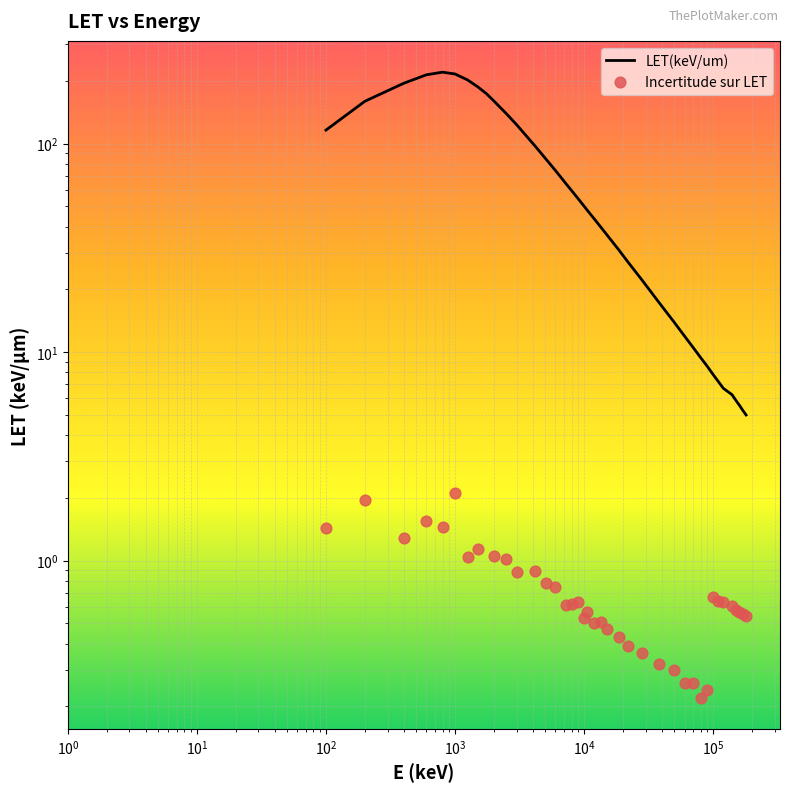

Which series contains the highest Y value?

LET(keV/um)